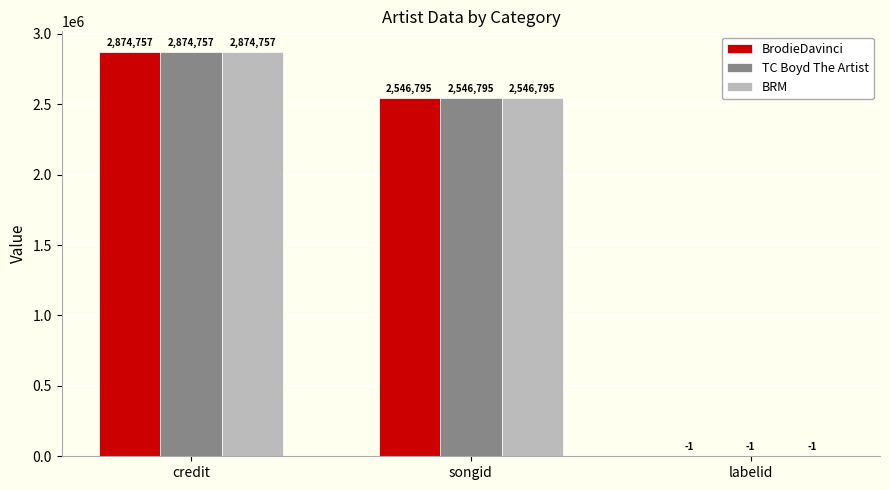

At which label does TC Boyd The Artist reach its peak?

credit